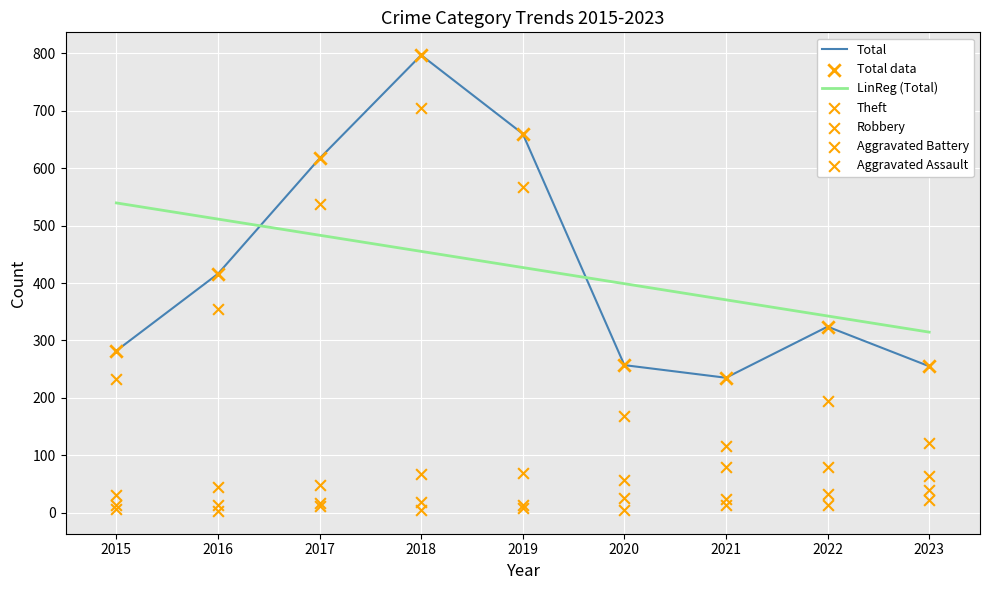

Which series reaches the minimum Y coordinate?

Aggravated Assault